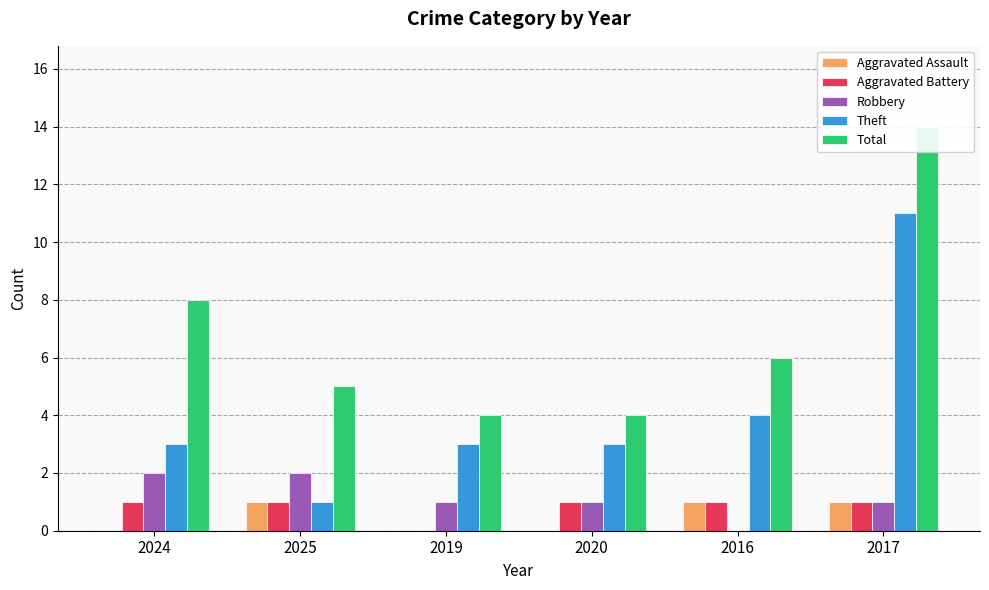

What is the difference between the Total values at 2017 and 2019?

10